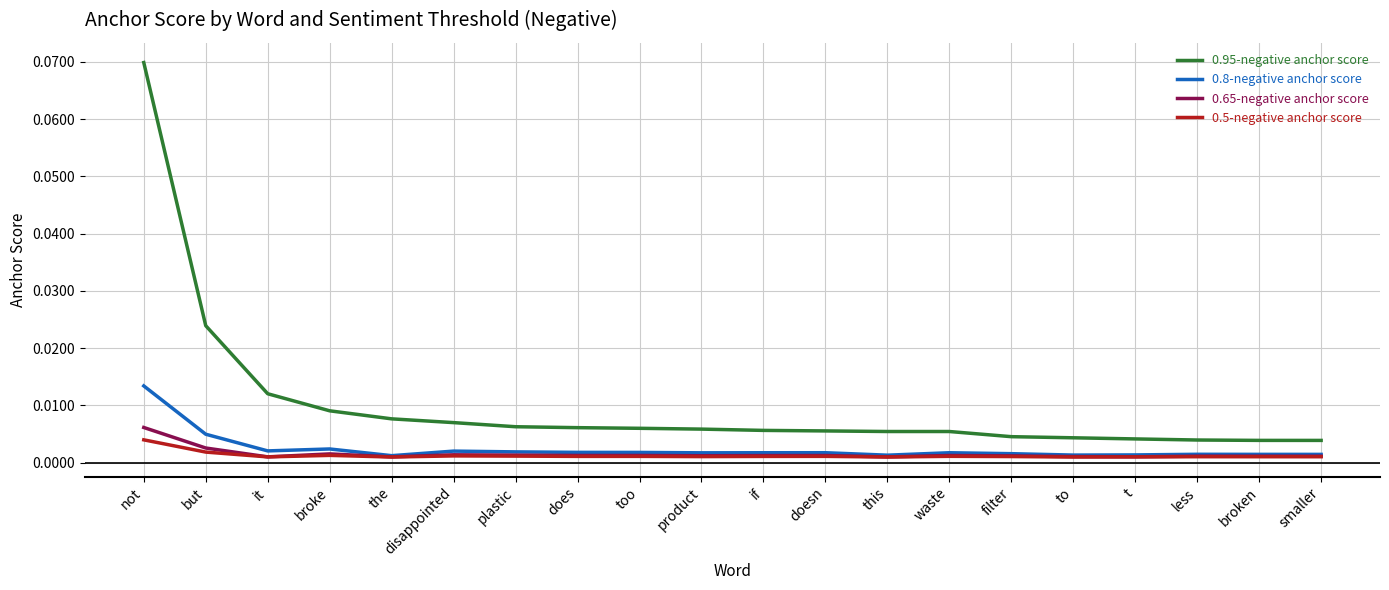

List the series in order of their peak value, highest first.

0.95-negative anchor score, 0.8-negative anchor score, 0.65-negative anchor score, 0.5-negative anchor score